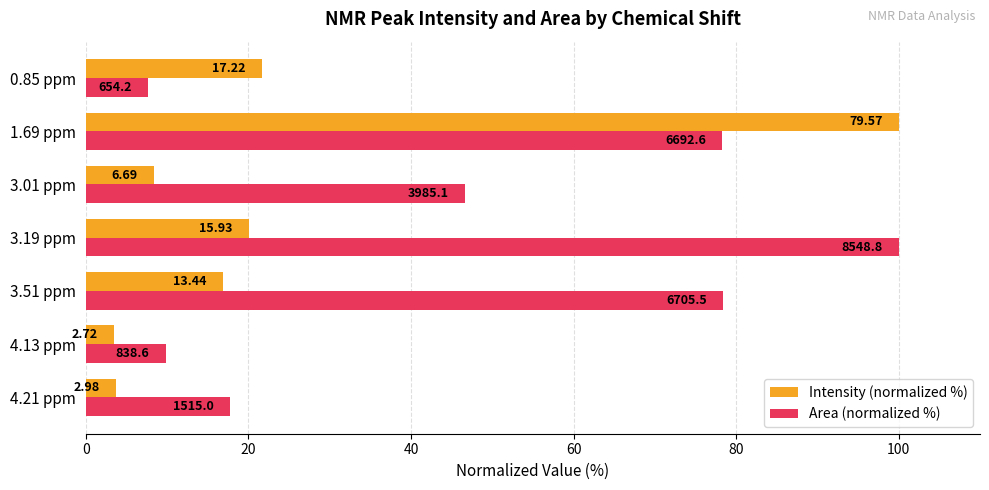

What are all the series names shown in the legend?

Intensity (normalized %), Area (normalized %)